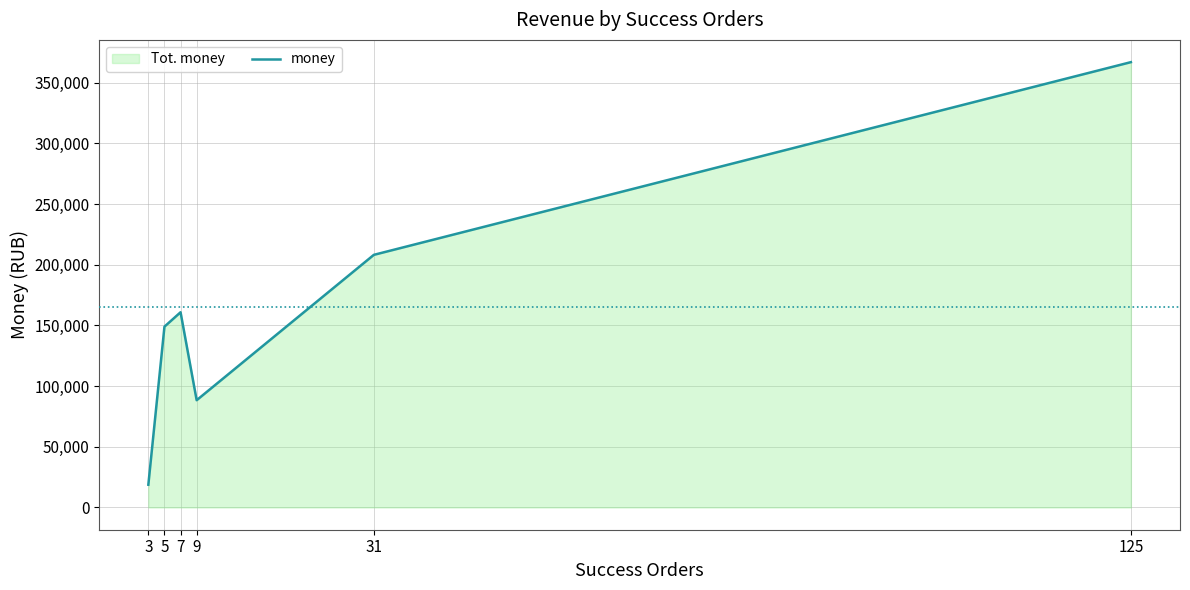

What is the minimum value shown in the chart?

18752.5